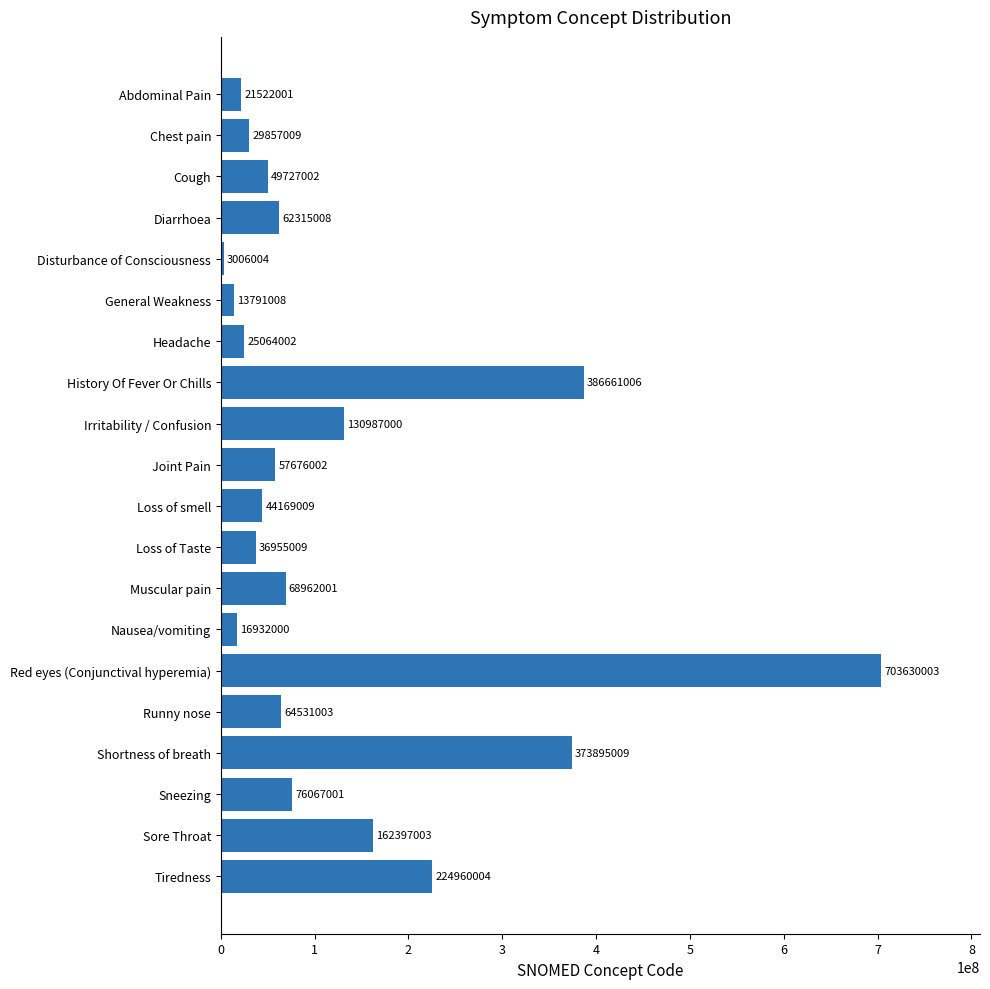

What is the ratio of the value at Loss of smell to the value at Diarrhoea?

0.7